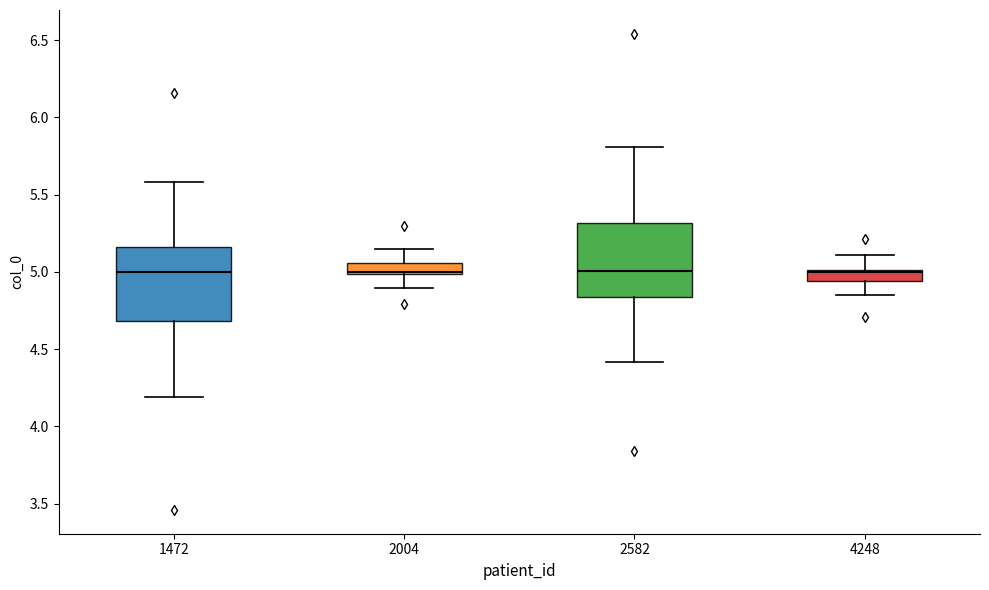

Where is the upper edge of the box at x = 1472 on the y-axis? The values are not printed on the chart, so give them approximately, as read against the axis.

5.15